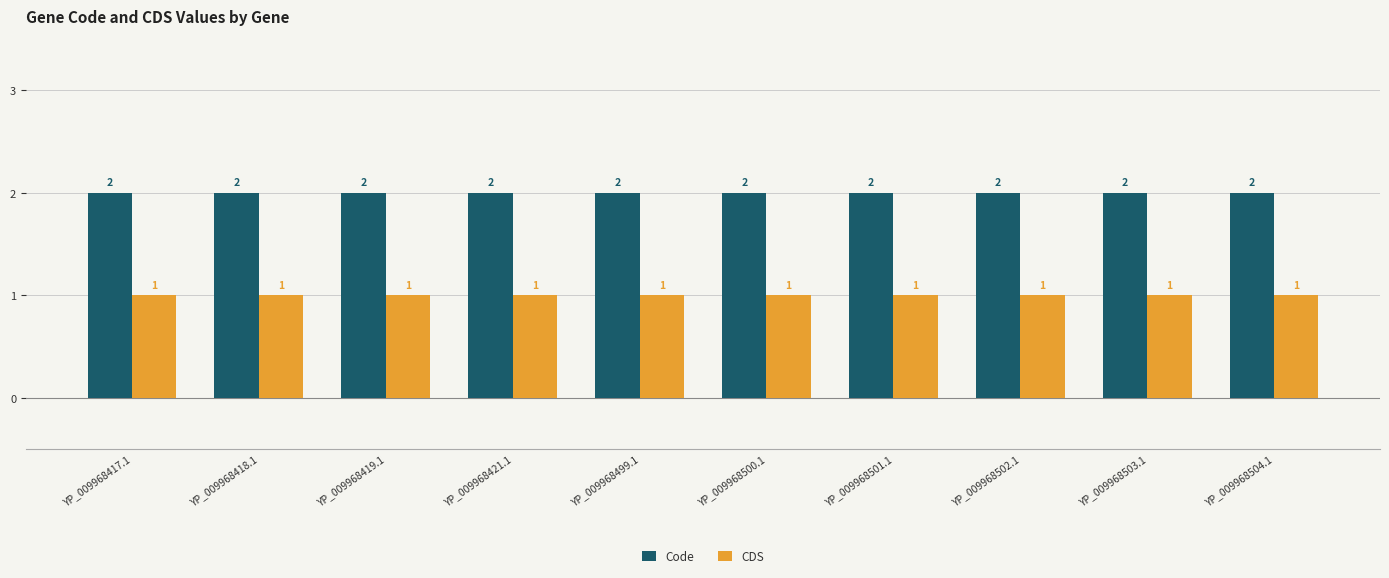

Reading right to left, transcribe all the data shown in this chart.

Code: 2	2	2	2	2	2	2	2	2	2
CDS: 1	1	1	1	1	1	1	1	1	1